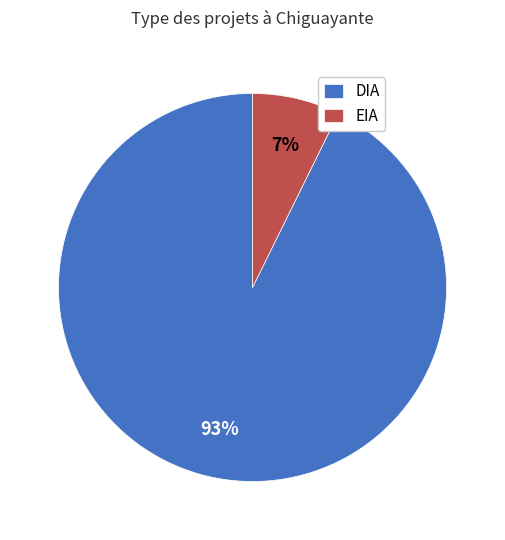

Rank the categories by value from highest to lowest.

DIA, EIA